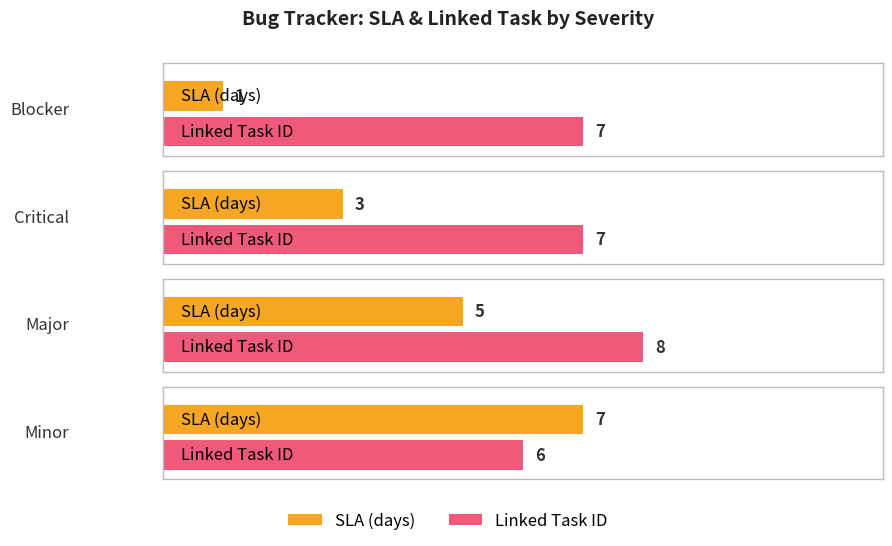

At how many categories does at least one series exceed 5?

4